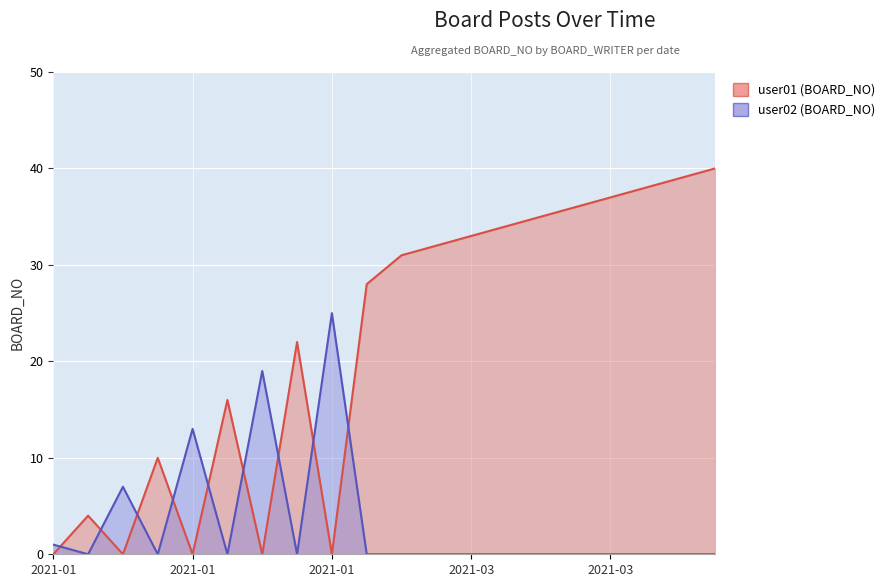

True or false: user02 (BOARD_NO) has a value of 7 at 2021-01-07.

True